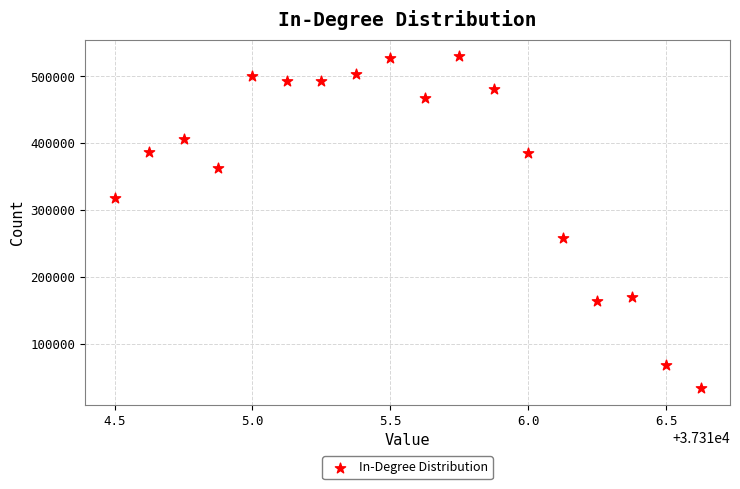

What is the range of Y values (max minus min)?

496875